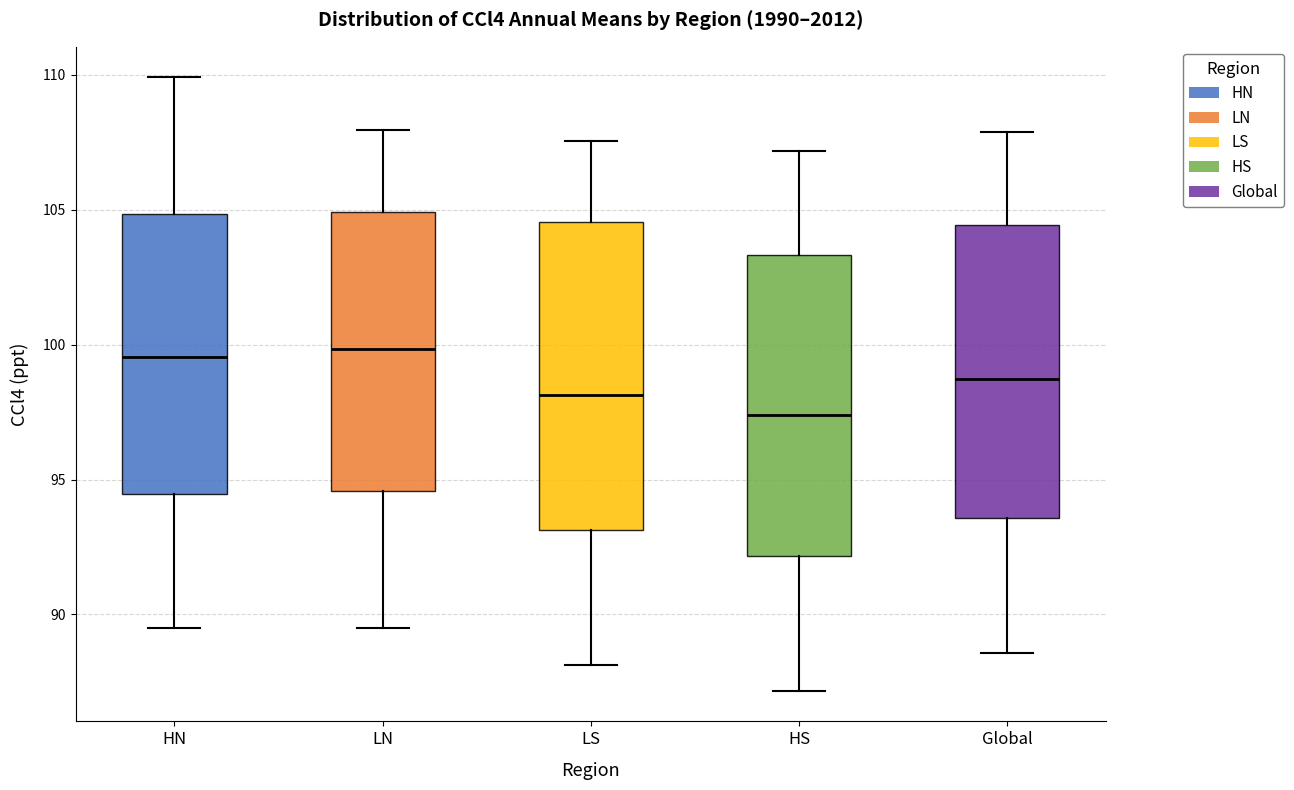

Reading left to right, transcribe this box plot: for each box, give where its median line is, the range the box spans, and where its two whiskers end, as read against the y-axis. The values are not printed on the chart, so give them approximately, as read against the axis.

HN: median 99.5, box 94.5 to 105.0, whiskers 89.5 to 110.0
LN: median 100.0, box 94.5 to 105.0, whiskers 89.5 to 108.0
LS: median 98.0, box 93.0 to 104.5, whiskers 88.0 to 107.5
HS: median 97.5, box 92.0 to 103.5, whiskers 87.0 to 107.0
Global: median 98.5, box 93.5 to 104.5, whiskers 88.5 to 108.0